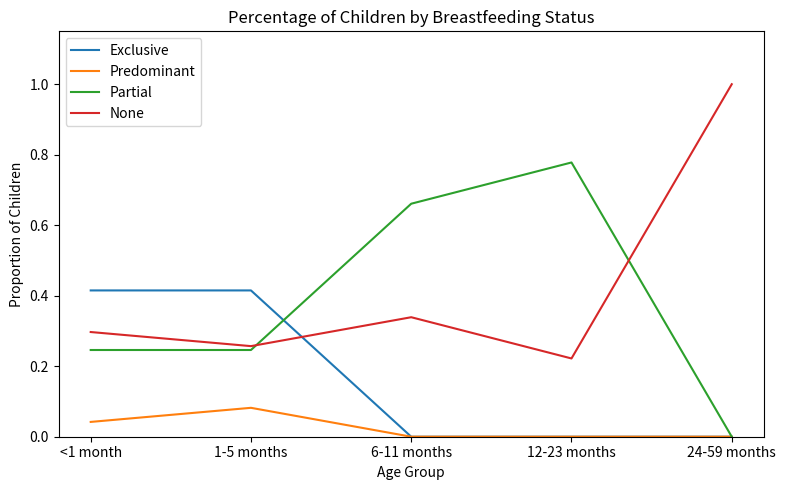

True or false: None and Predominant intersect in this chart.

False